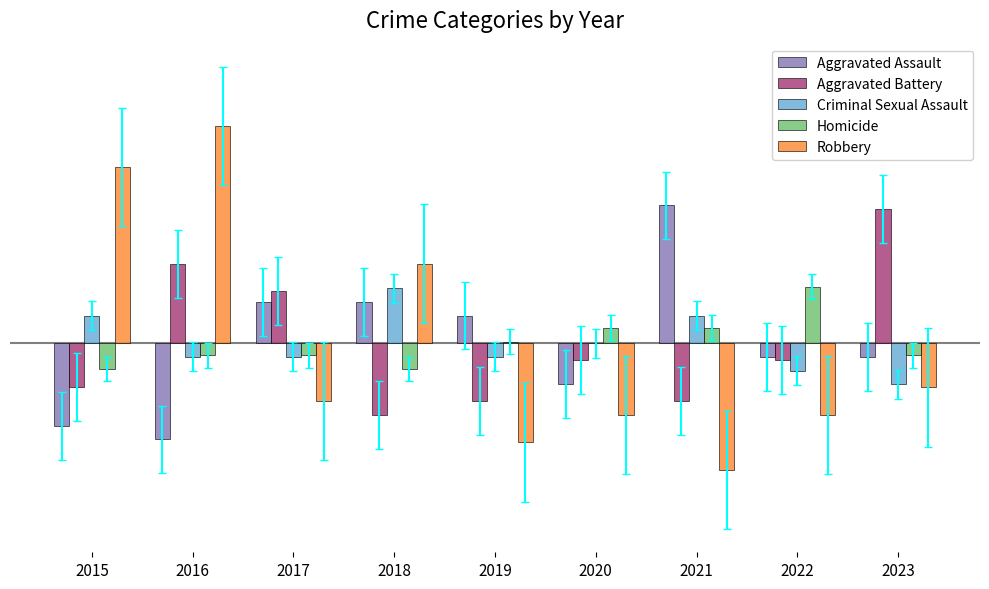

The Criminal Sexual Assault series shows -2.8 at 2020. True or false?

False